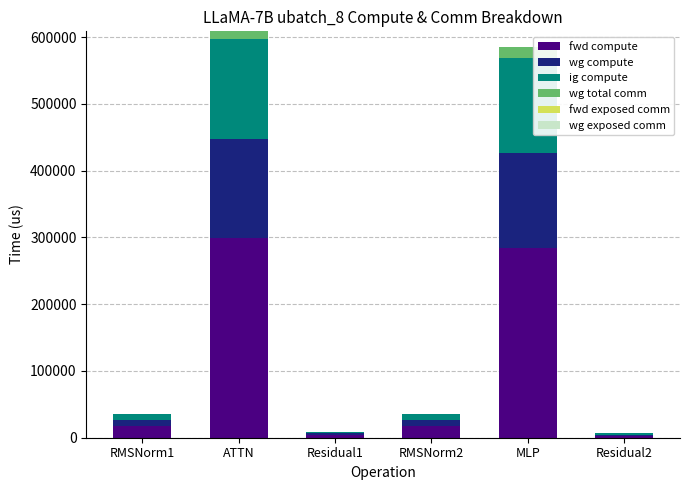

What is the total value across all series at MLP?

585043.3